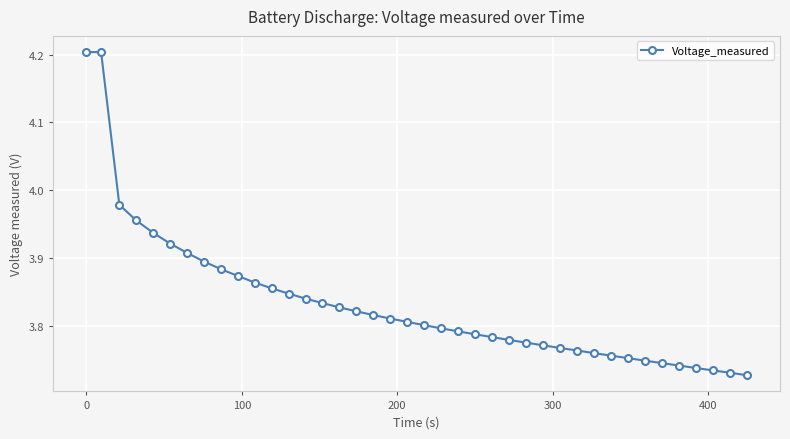

What is the greatest value displayed?

4.2